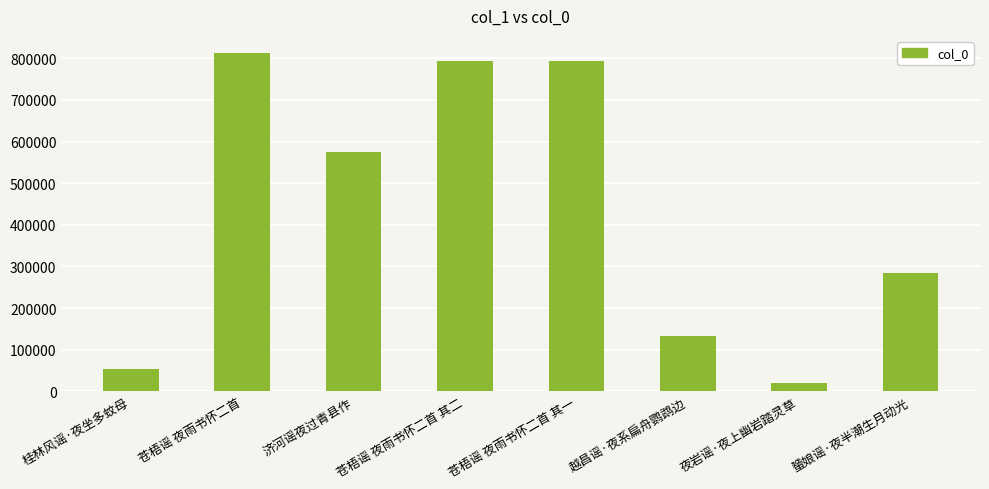

What is the maximum value shown in the chart?

812960